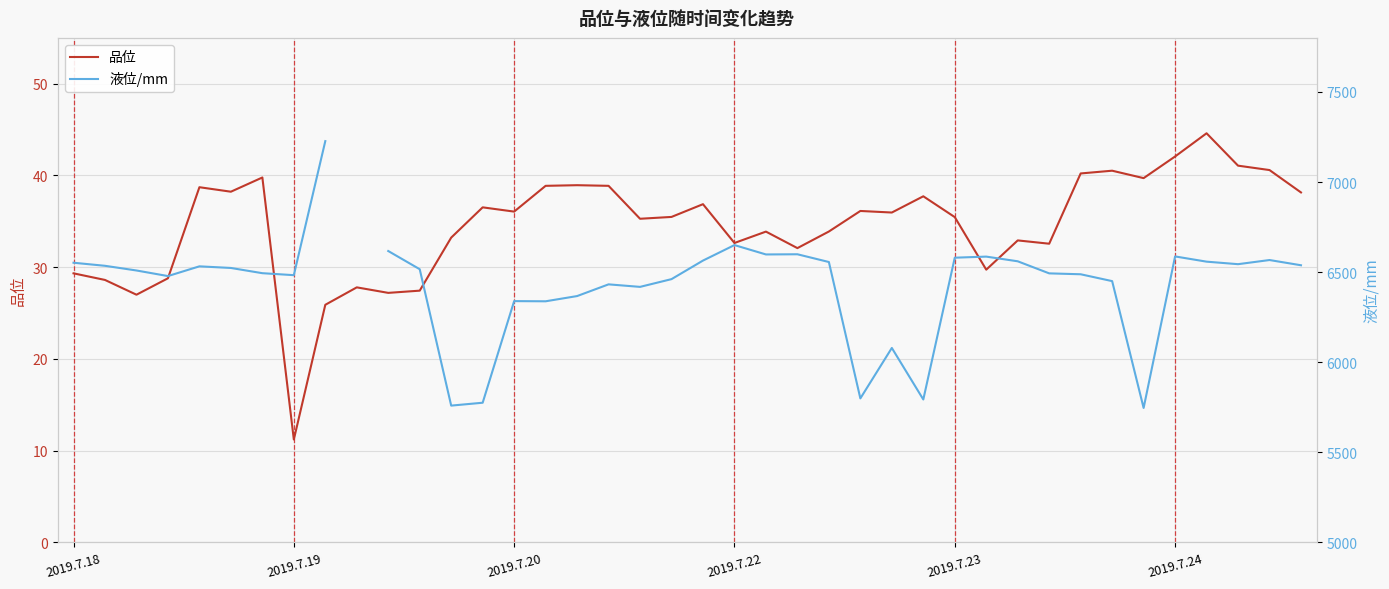

What is the minimum value for 液位/mm?

5746.0